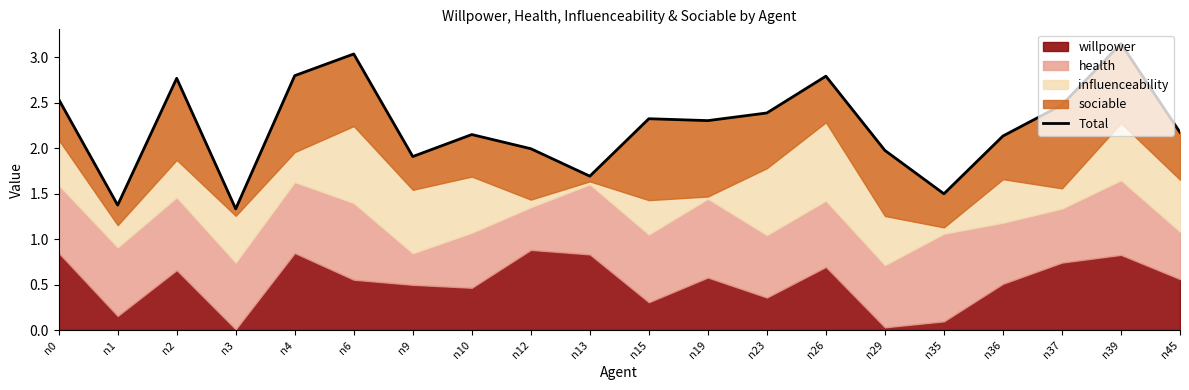

Is it true that the value at n4 is 2.8?

True